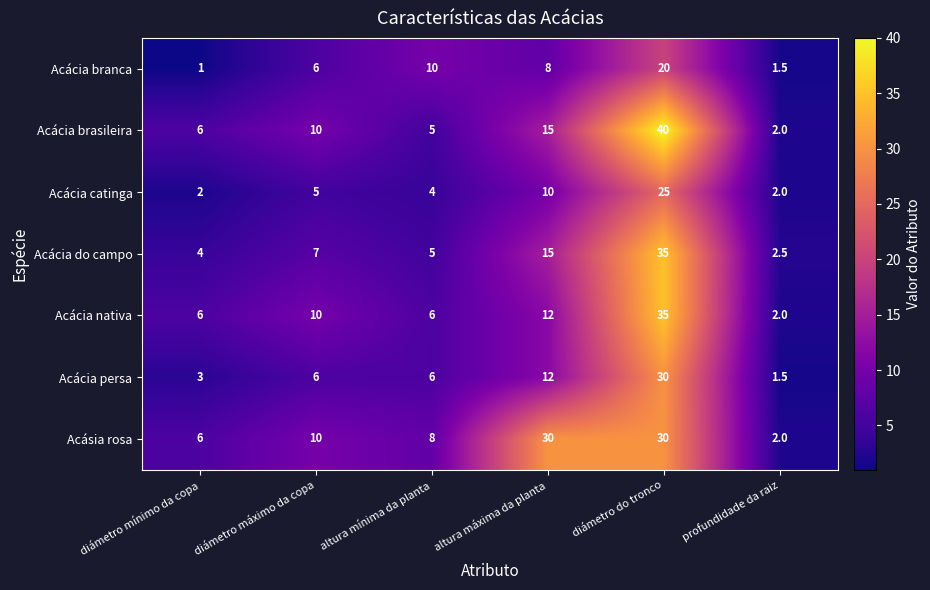

What is the difference between the Acácia branca values at altura mínima da planta and profundidade da raiz?

8.5